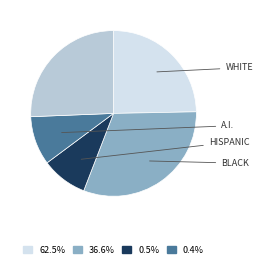

Is there a majority slice in this chart?

No